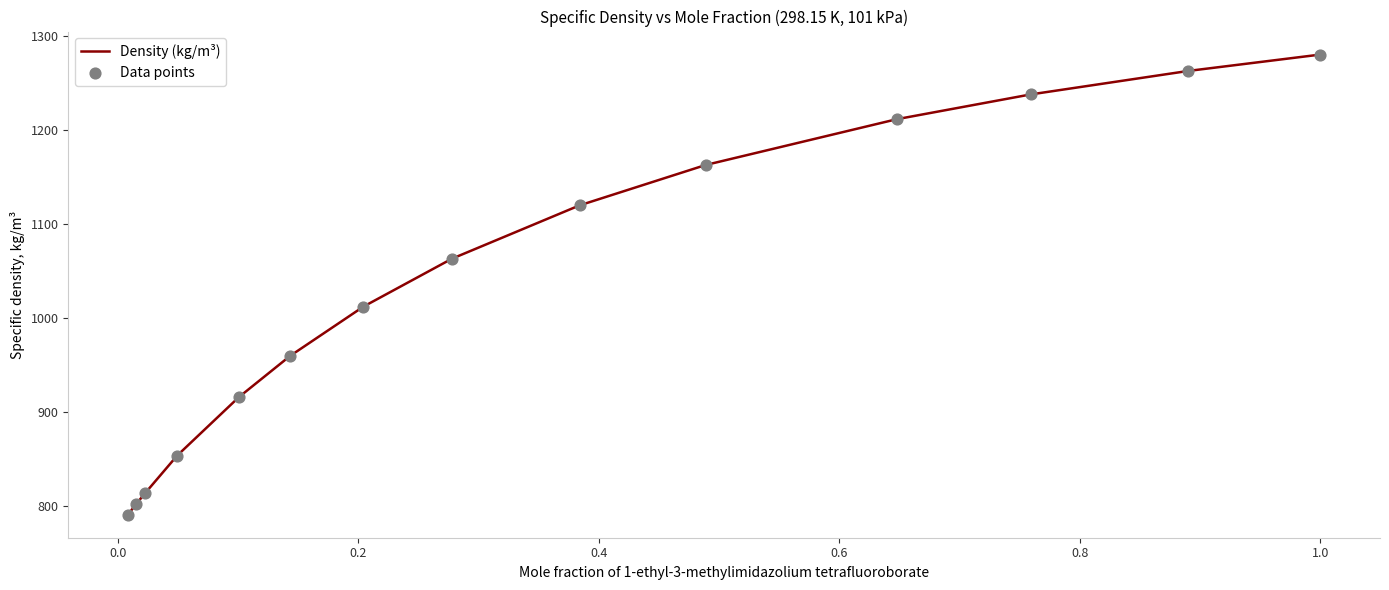

What is the difference between the maximum and minimum values?

489.1